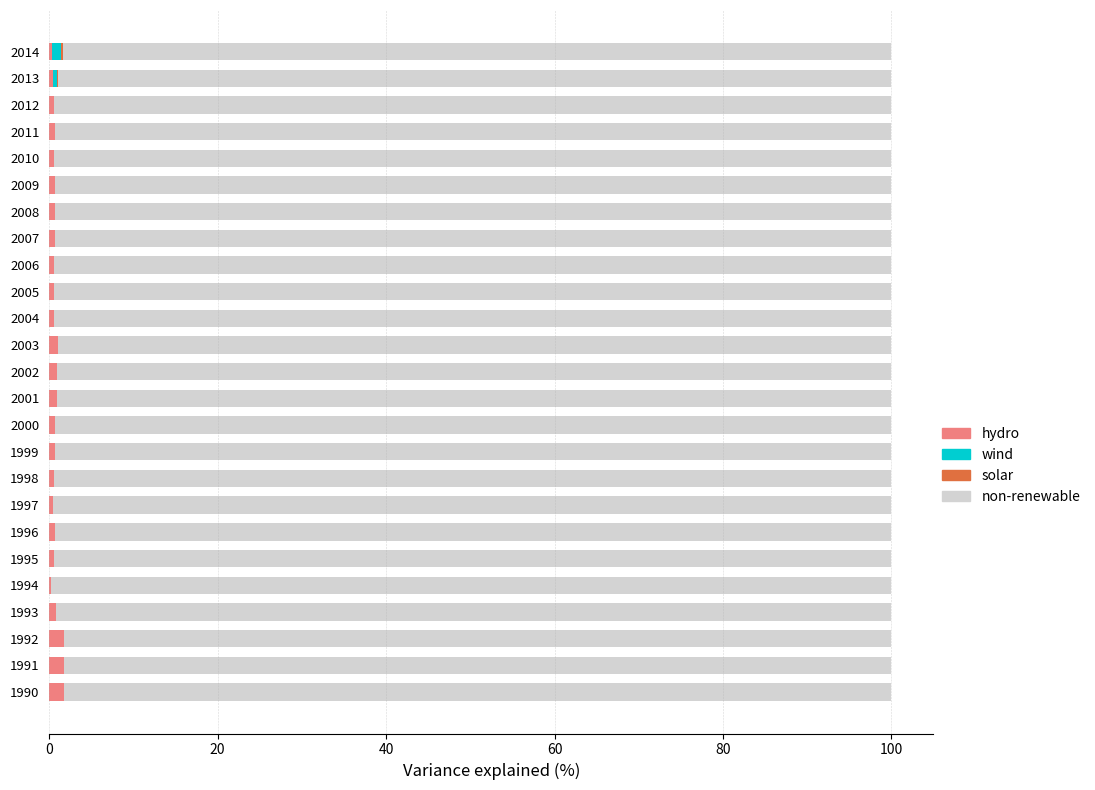

What is the sum of all wind values?

1.6